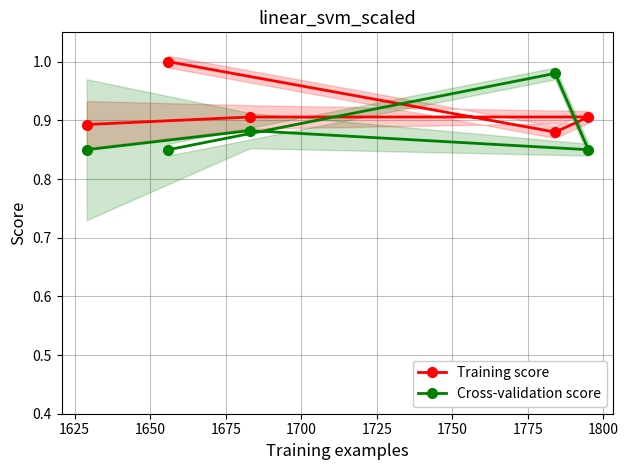

True or false: Cross-validation score has more than 0 interior local peaks.

True